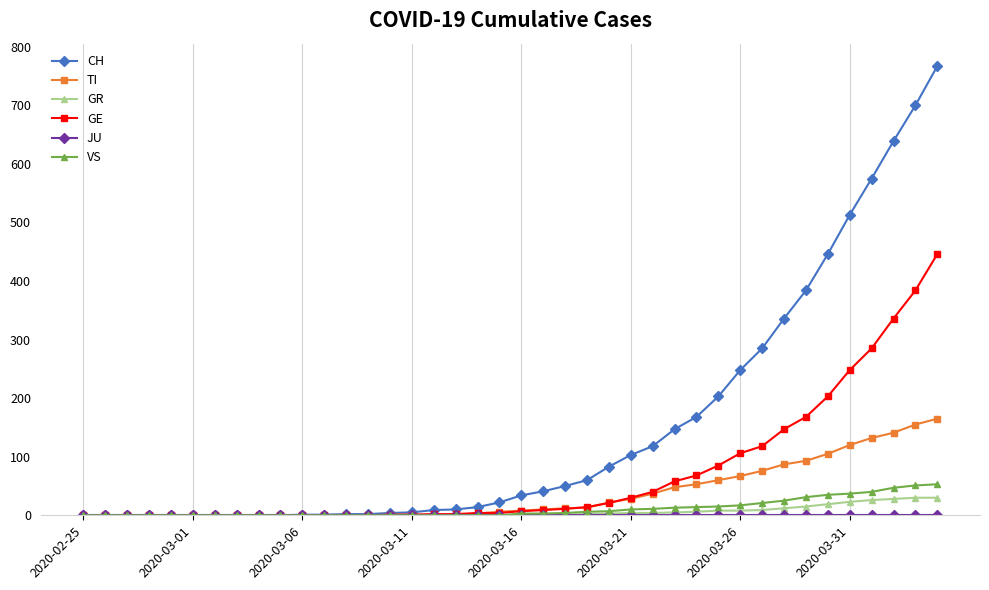

At how many categories does at least one series exceed 355?

7